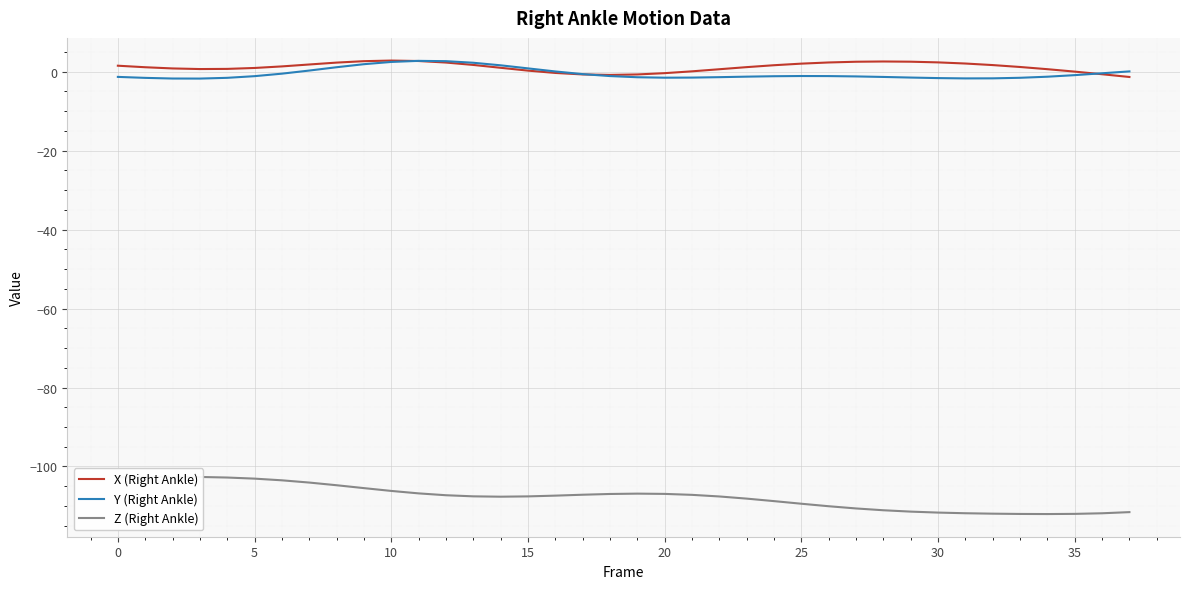

Rank the series at 20 from lowest to highest value.

Z (Right Ankle), Y (Right Ankle), X (Right Ankle)